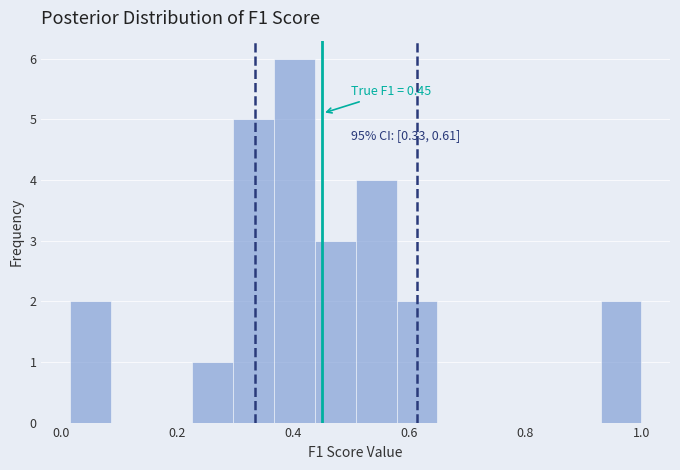

Read against the x-axis, roughly where is the centre of the tallest bar?

0.40